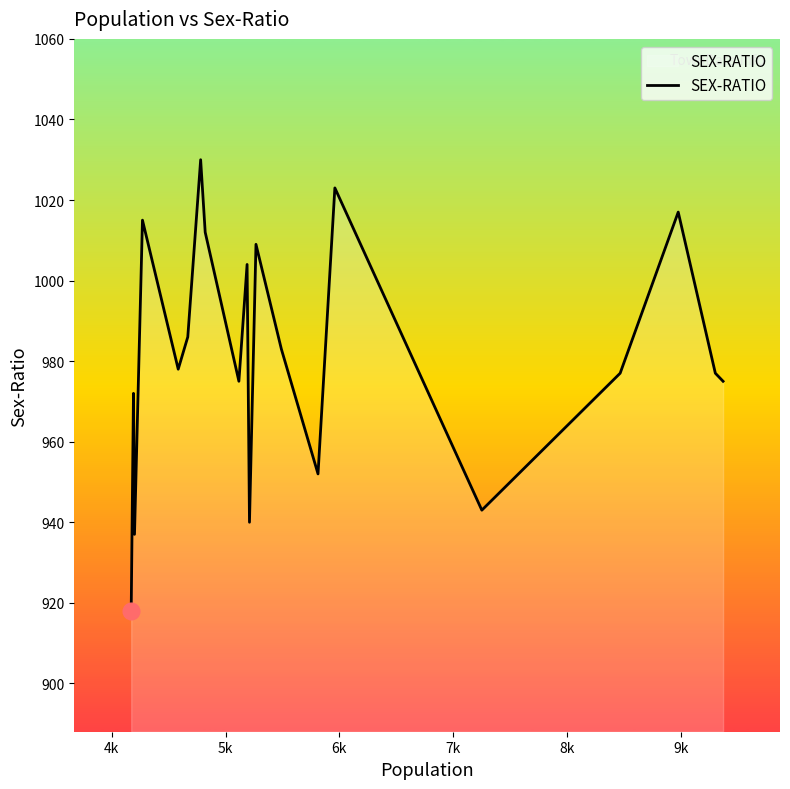

What is the difference between the maximum and minimum values?

112